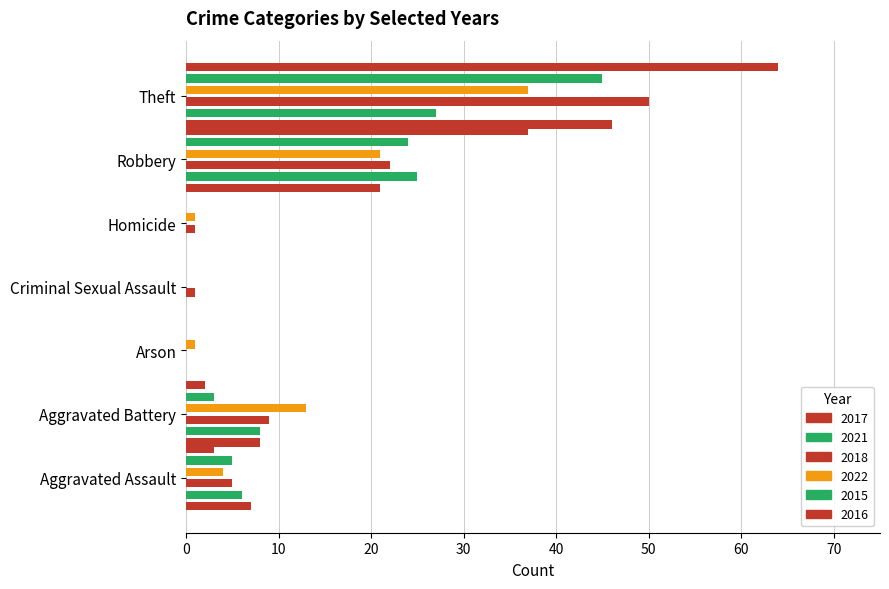

What is the sum of the 2018 values at Theft and Robbery?

72